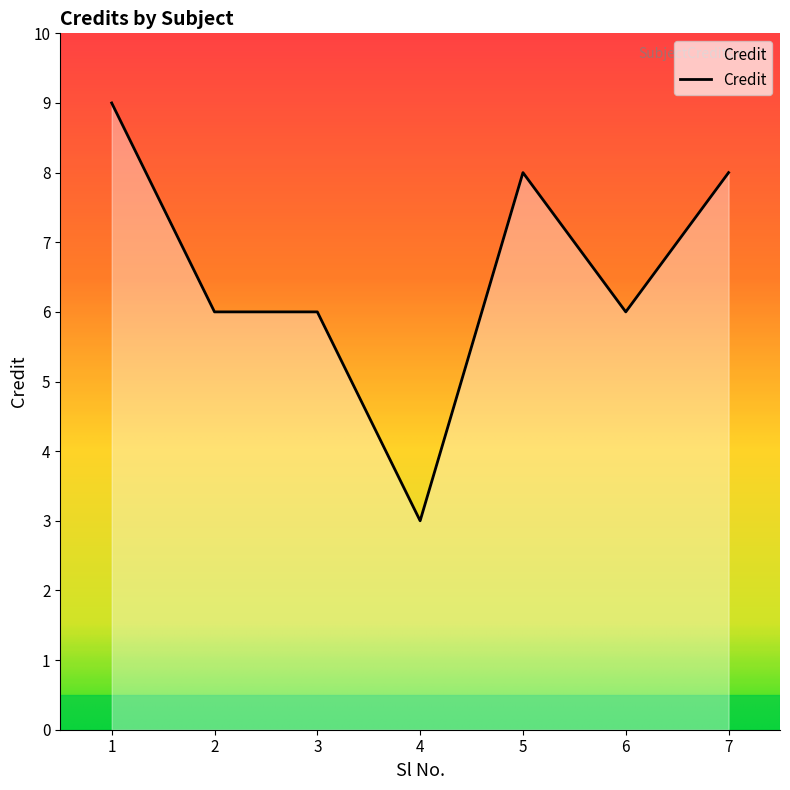

Between 4 and 3, which is larger?

3